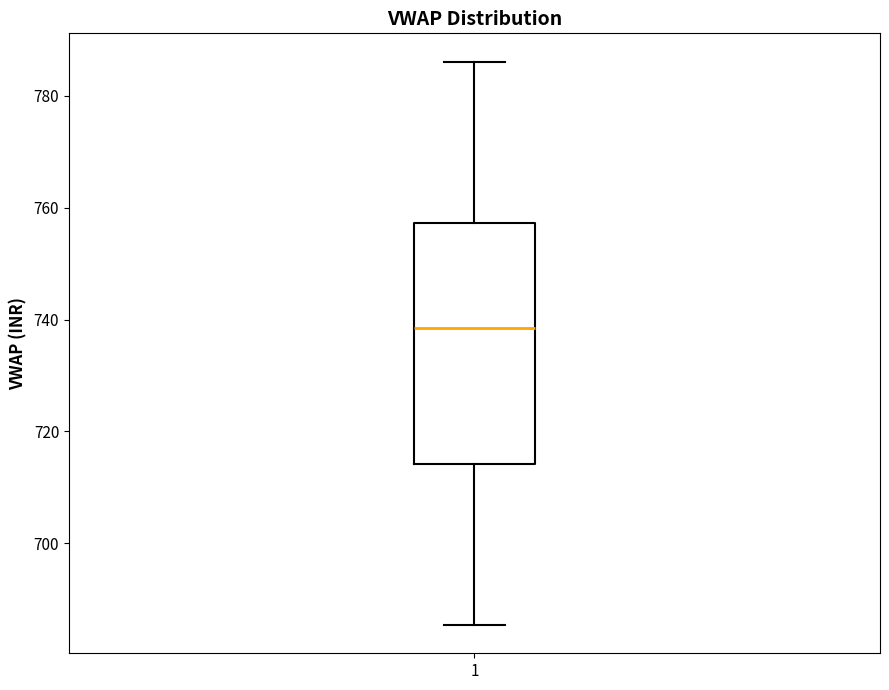

Where does the lower whisker of the box at x = 1 end on the y-axis? The values are not printed on the chart, so give them approximately, as read against the axis.

686